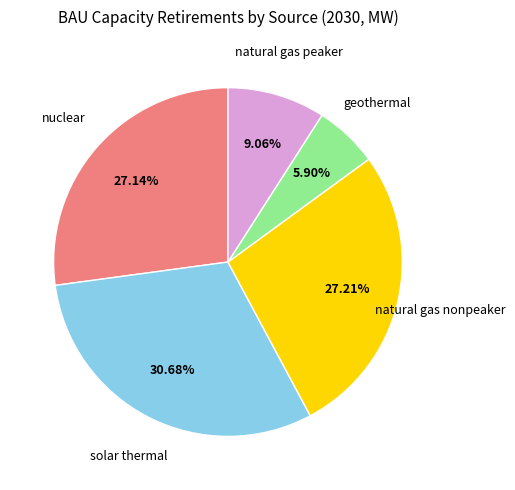

What is the smallest slice in the pie chart?

geothermal